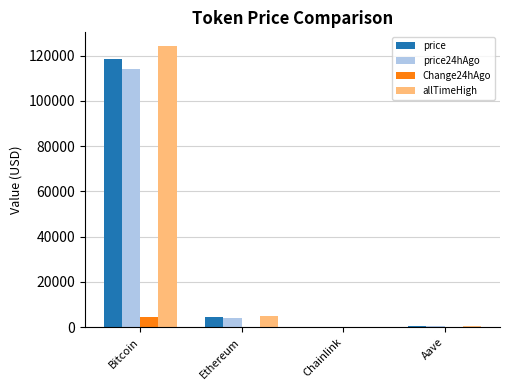

At which label is allTimeHigh closest to 62090?

Ethereum